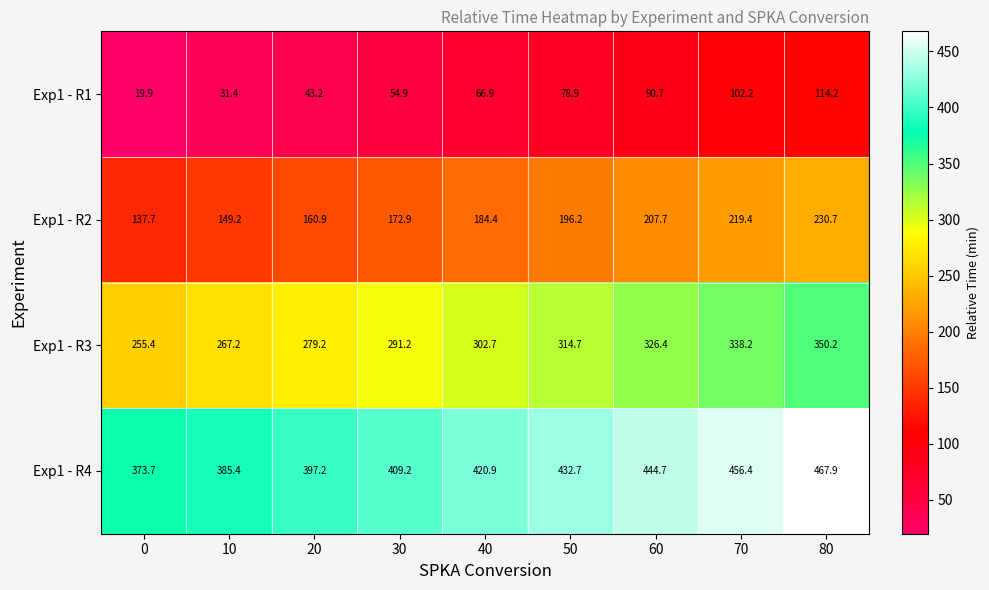

The Exp1 - R1 series shows 25.6 at 40. True or false?

False